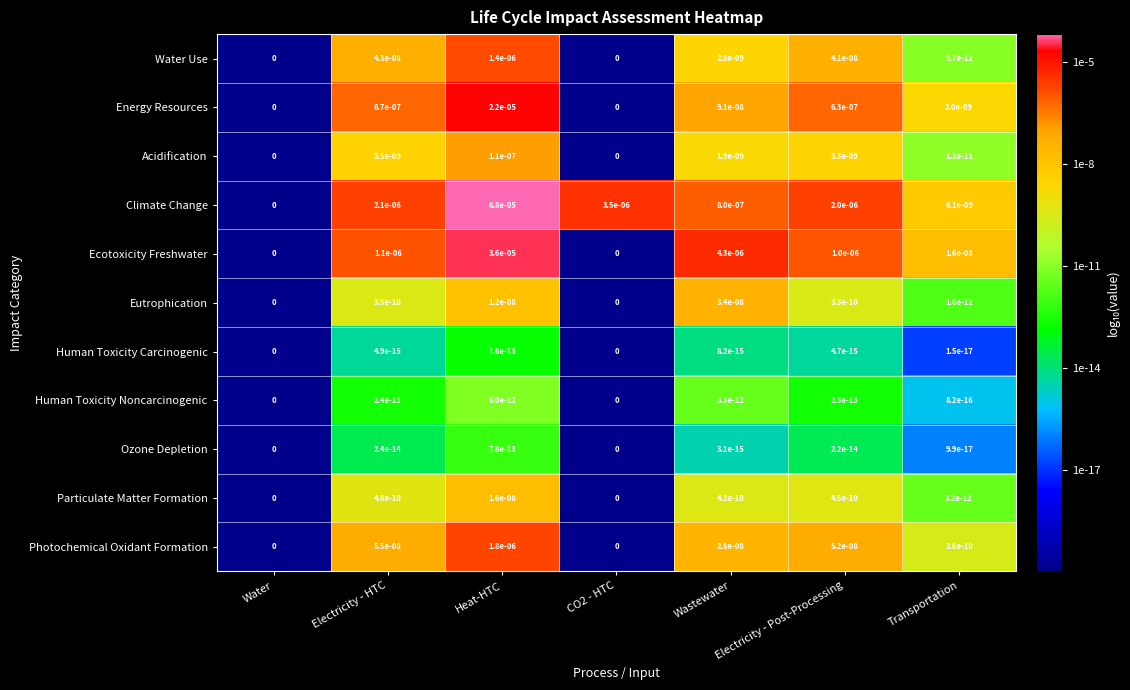

The value of Human Toxicity Noncarcinogenic at CO2 - HTC is 0.0. True or false?

True